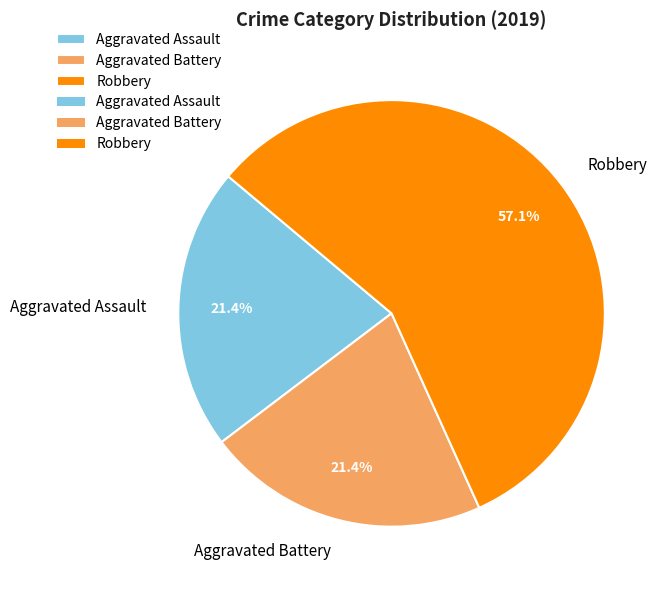

Is it true that Robbery is 42% of the pie?

False